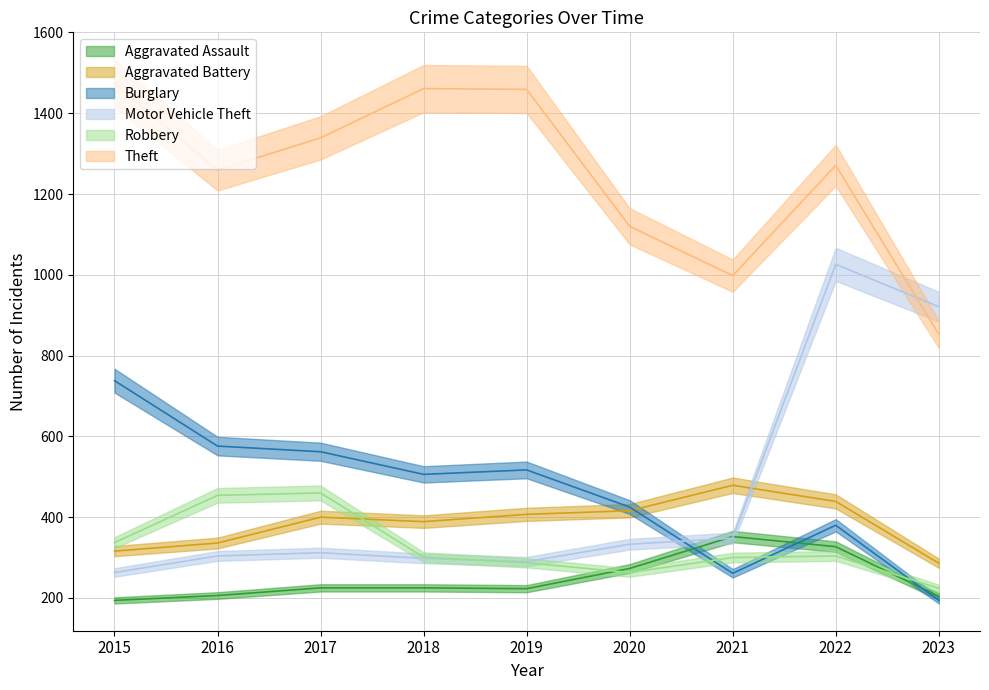

What is the value of the Robbery point at the 2nd from the left?

454